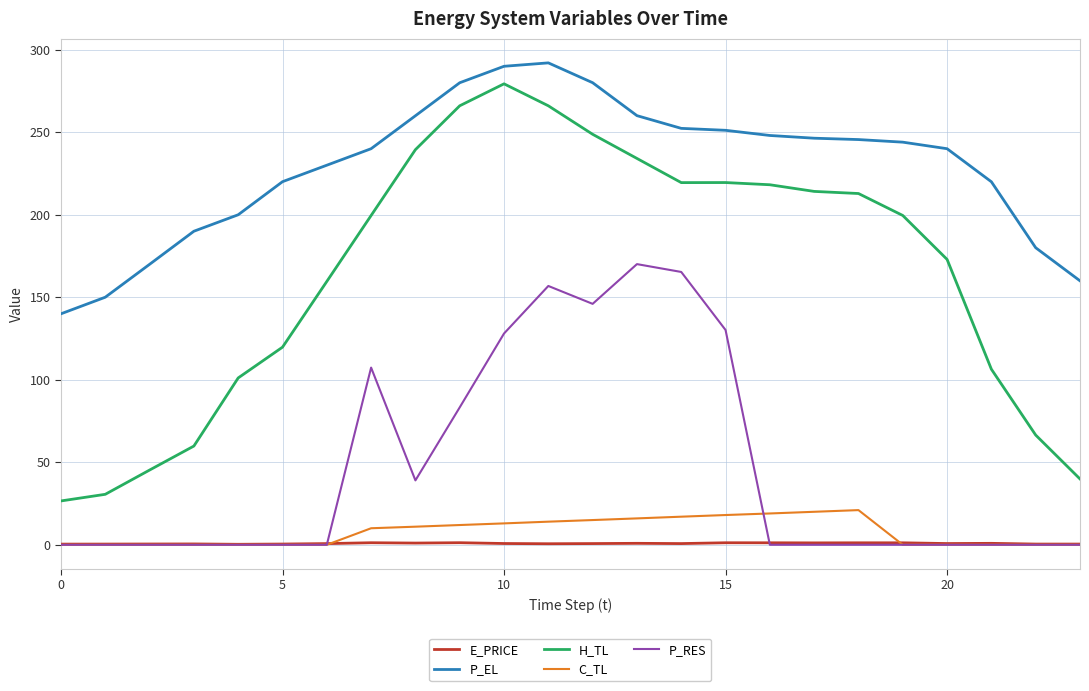

True or false: P_EL and C_TL intersect in this chart.

False